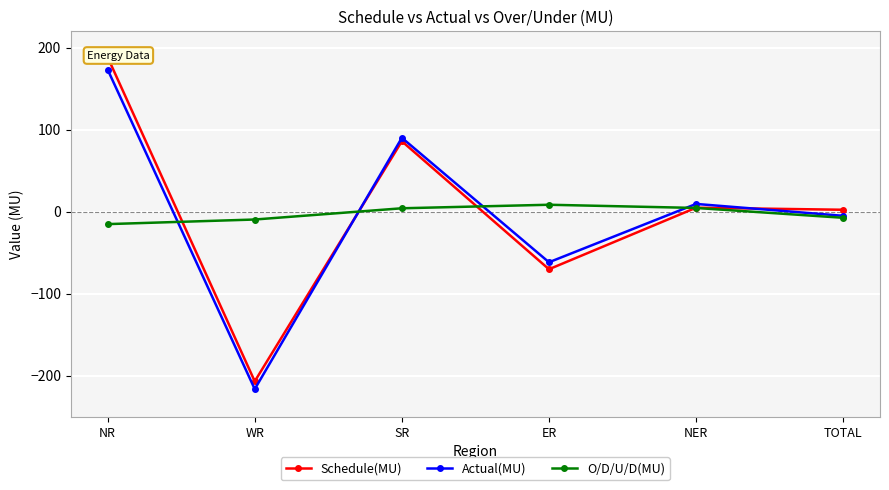

What is the value of the O/D/U/D(MU) point at the 5th from the left?

4.6